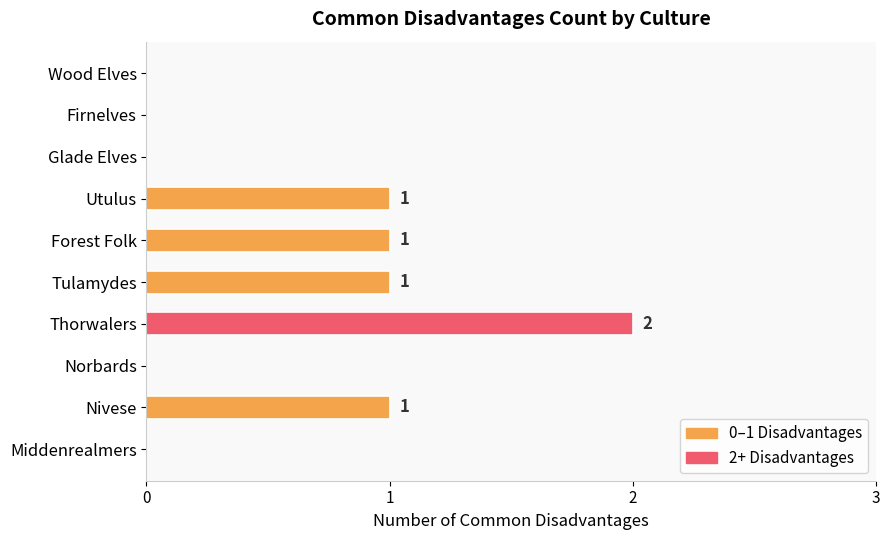

Between Tulamydes and Middenrealmers, which is larger?

Tulamydes